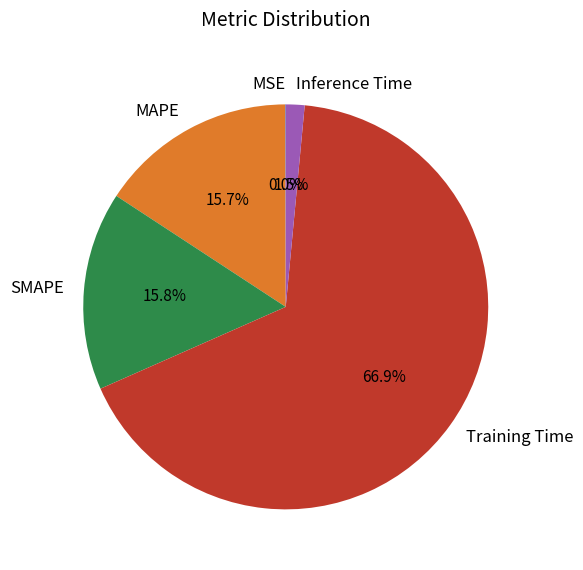

What is the largest slice in the pie chart?

Training Time